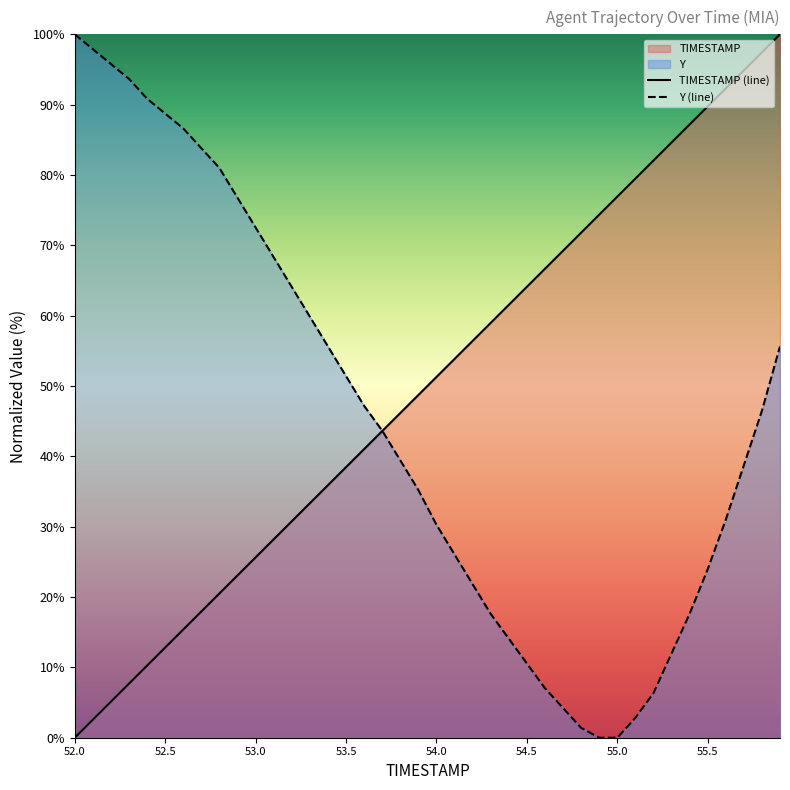

Reading left to right, what are all the values shown in this chart?

TIMESTAMP (line): 0.0	2.6	5.1	7.7	10.3	12.8	15.4	17.9	20.5	23.1	25.6	28.2	30.8	33.3	35.9	38.5	41.0	43.6	46.2	48.7	51.3	53.8	56.4	59.0	61.5	64.1	66.7	69.2	71.8	74.4	76.9	79.5	82.1	84.6	87.2	89.7	92.3	94.9	97.4	100.0
Y (line): 100.0	97.9	95.8	93.7	90.8	88.7	86.6	83.8	81.0	76.8	72.5	68.3	64.1	59.9	55.6	51.4	47.2	43.7	39.4	35.2	30.3	26.1	21.8	17.6	14.1	10.6	7.0	4.2	1.4	0.0	0.0	2.8	6.3	12.0	17.6	23.9	31.0	38.7	46.5	55.6